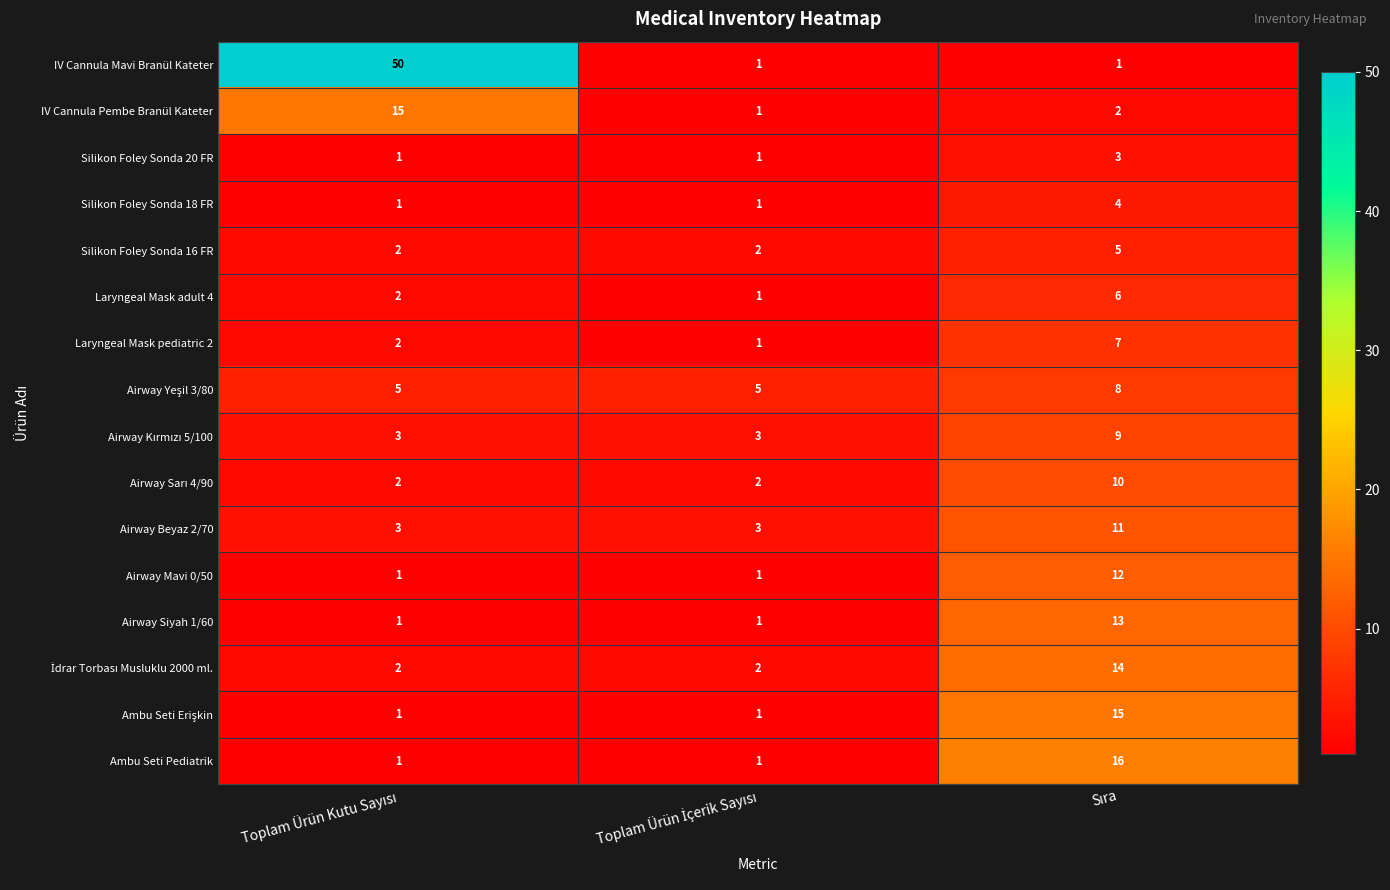

What is the maximum value shown in the chart?

50